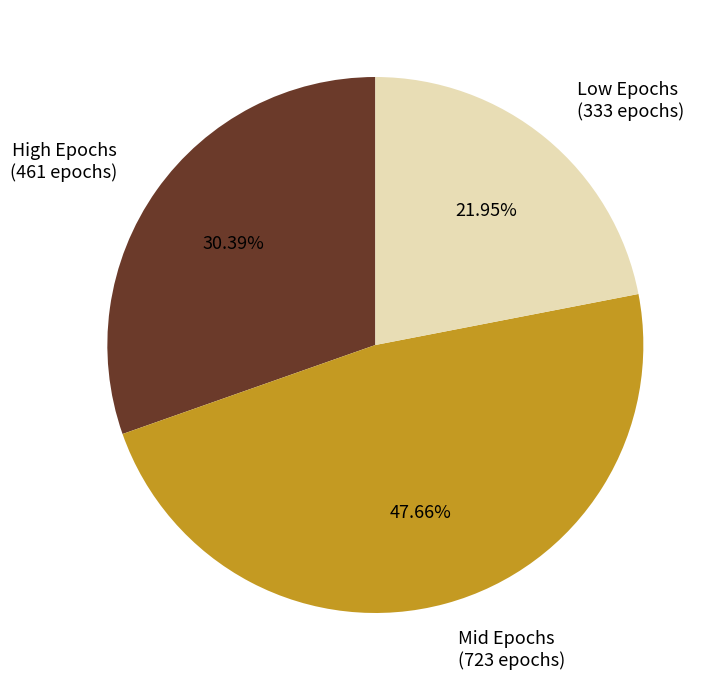

Which slice is the largest?

Mid Epochs (723 epochs)